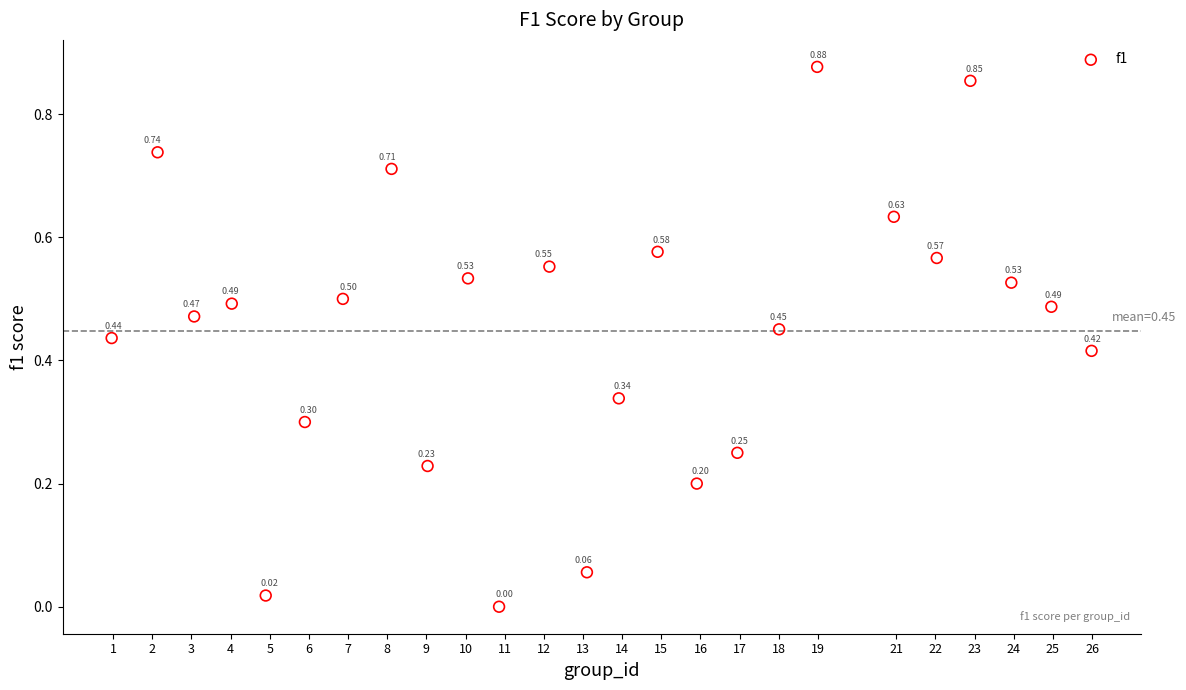

What is the range of X values (max minus min)?

25.0